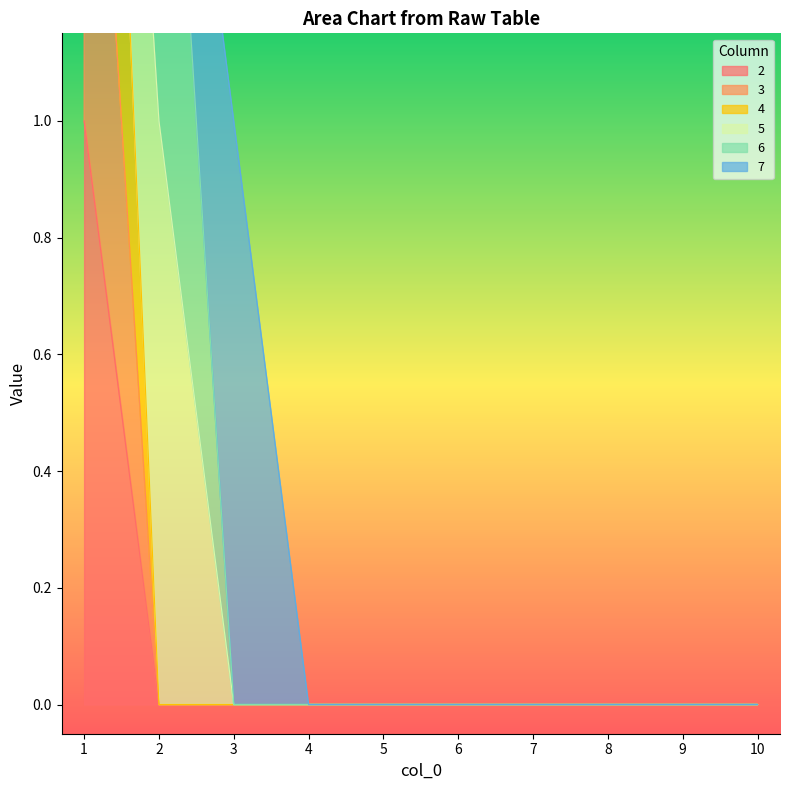

Between 7 and 9, which series saw the biggest shift?

2